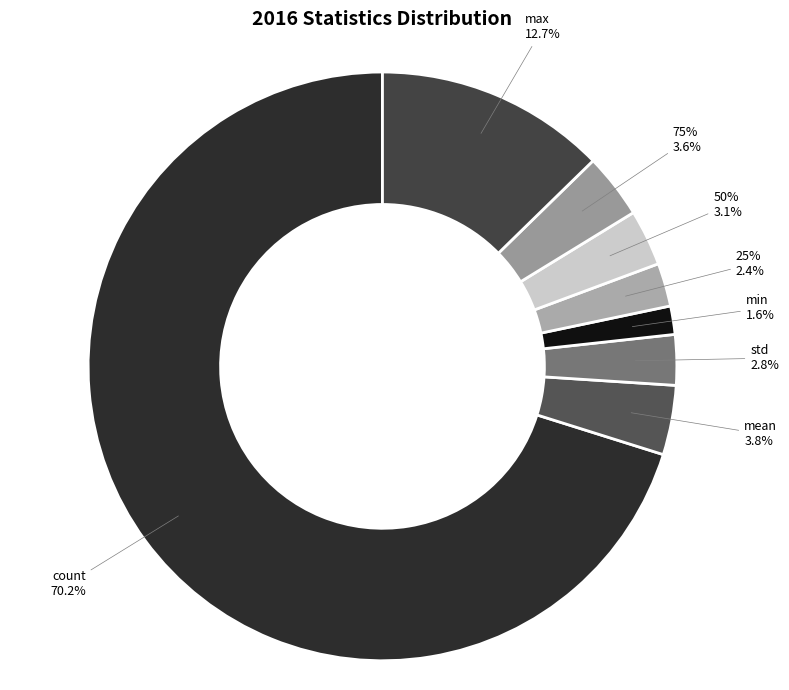

To the nearest percent, what percentage of the pie is mean?

4%